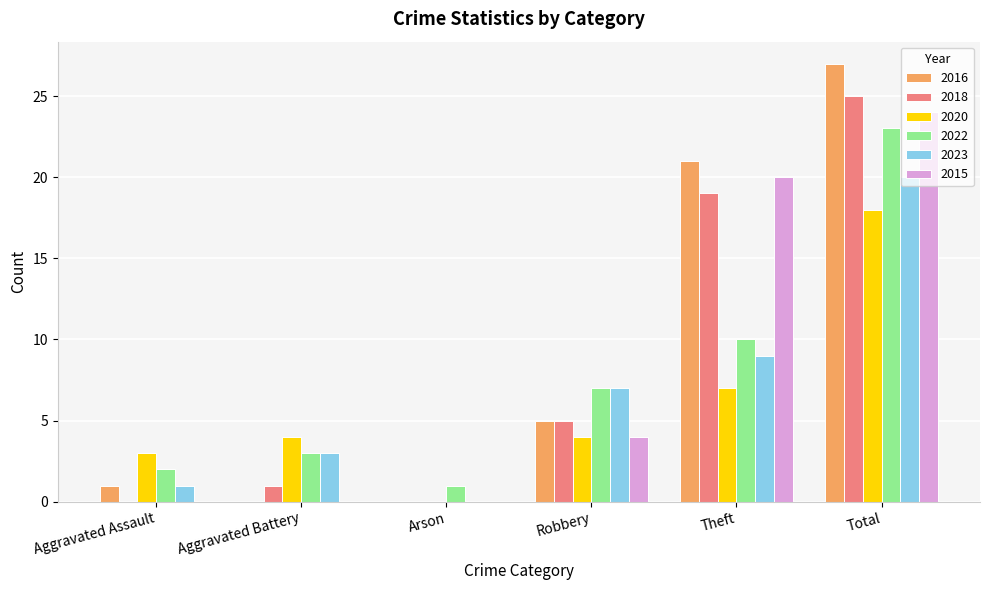

What is the sum of all 2020 values?

36